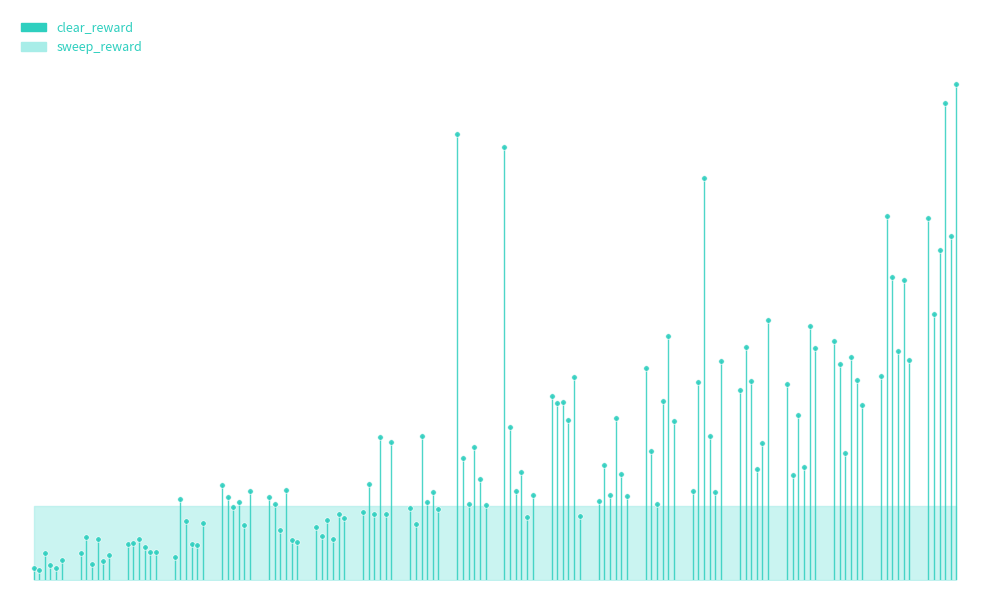

Where is the data nearest to the value 0?

−2.5